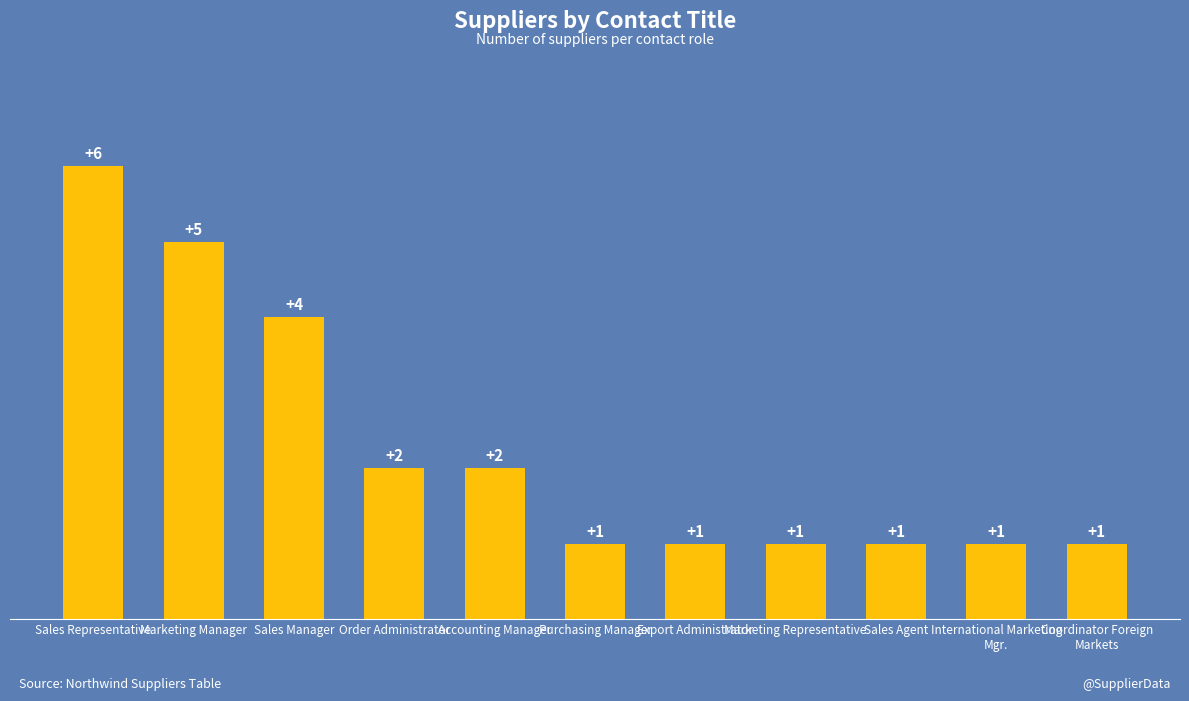

What is the minimum value shown in the chart?

1